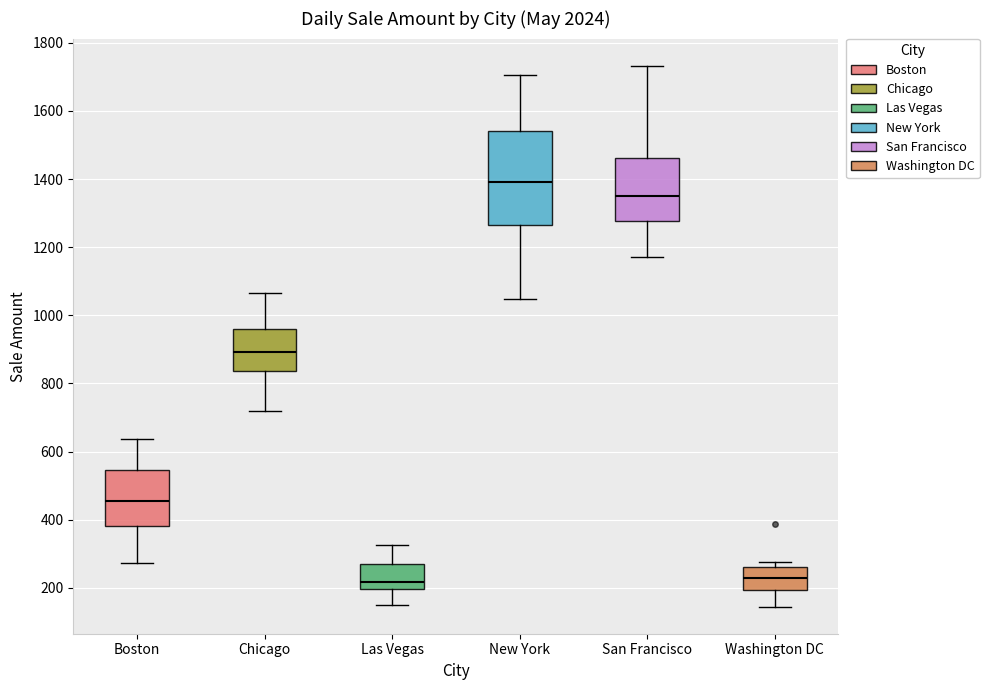

Reading left to right, read every box against the y-axis: the position of its median line, the range the box covers, and the ends of its whiskers. The values are not printed on the chart, so give them approximately, as read against the axis.

Boston: median 460, box 380 to 540, whiskers 280 to 640
Chicago: median 900, box 840 to 960, whiskers 720 to 1060
Las Vegas: median 220, box 200 to 280, whiskers 140 to 320
New York: median 1400, box 1260 to 1540, whiskers 1040 to 1700
San Francisco: median 1360, box 1280 to 1460, whiskers 1180 to 1740
Washington DC: median 220, box 200 to 260, whiskers 140 to 280